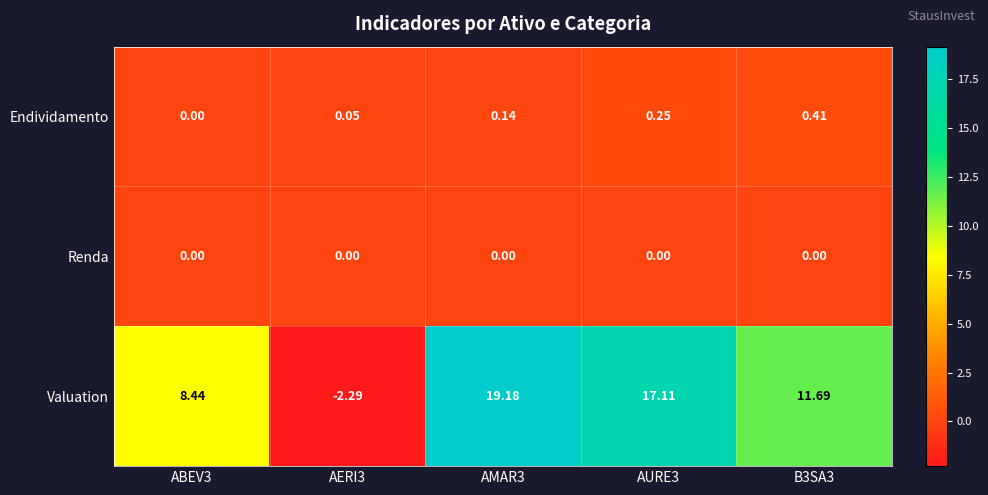

What is the smallest value displayed?

-2.3